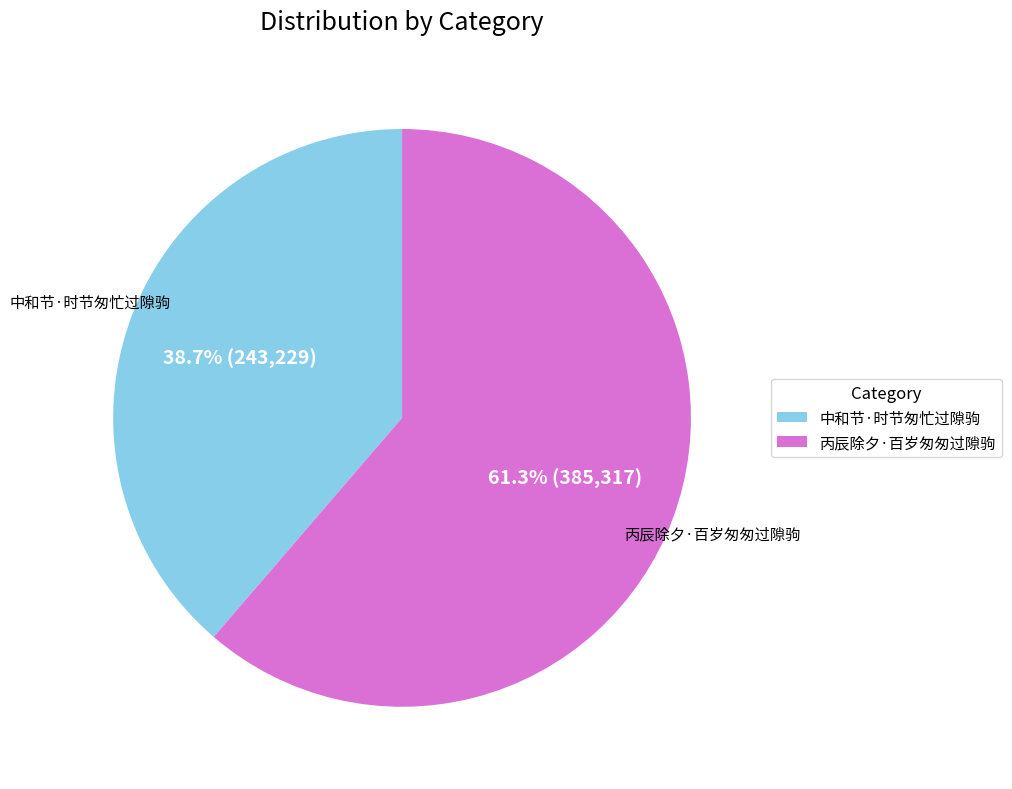

Between 丙辰除夕·百岁匆匆过隙驹 and 中和节·时节匆忙过隙驹, which is larger?

丙辰除夕·百岁匆匆过隙驹